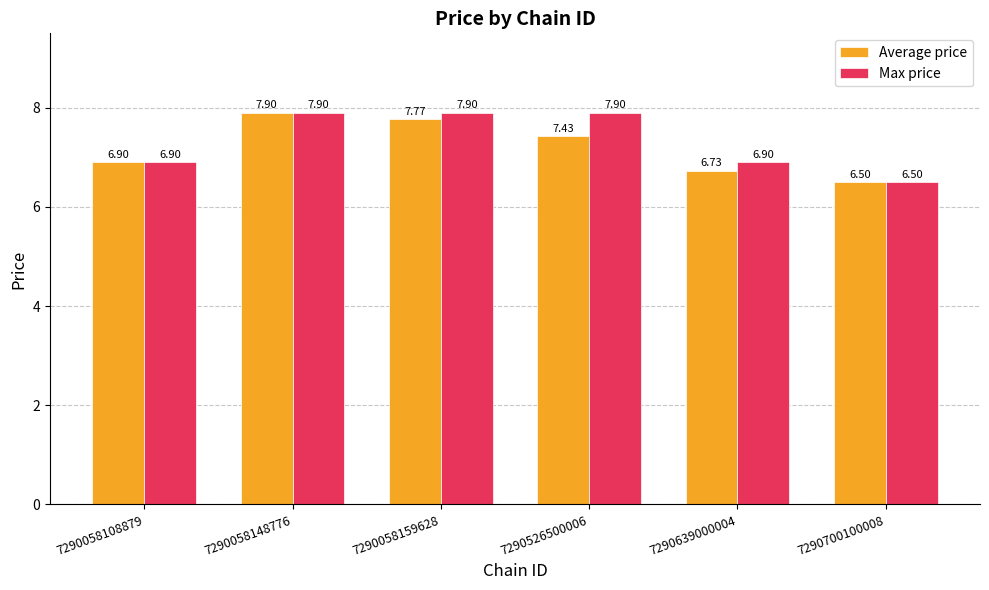

How many bars are there in each group?

2